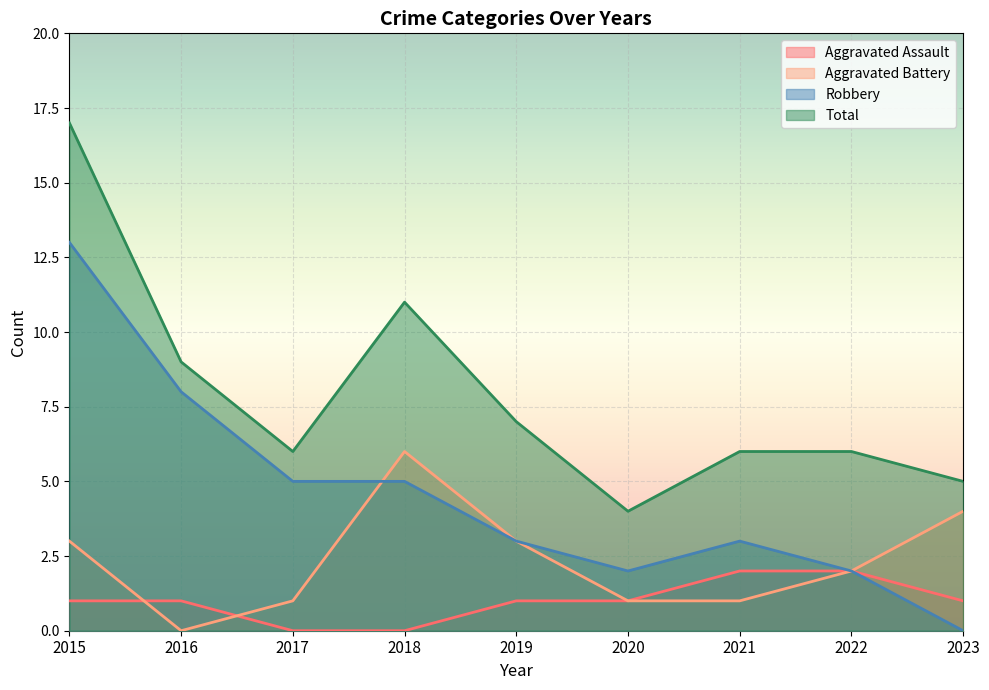

At which label does Robbery reach its peak?

2015